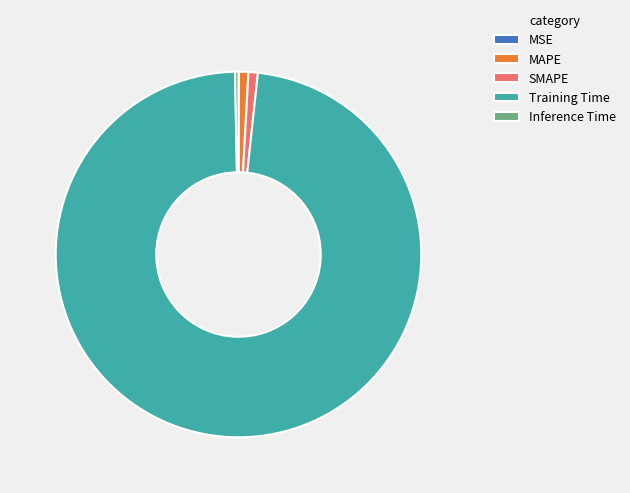

Is the sum of Inference Time and SMAPE greater than half?

No